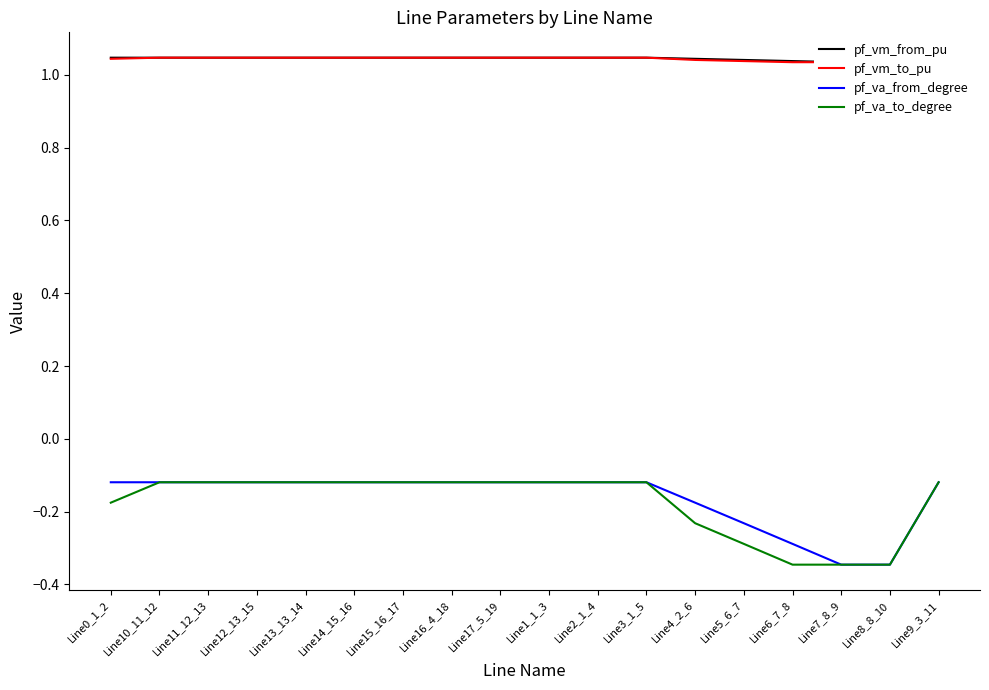

Reading left to right, extract all data points from this chart.

pf_vm_from_pu: 1.0	1.0	1.0	1.0	1.0	1.0	1.0	1.0	1.0	1.0	1.0	1.0	1.0	1.0	1.0	1.0	1.0	1.0
pf_vm_to_pu: 1.0	1.0	1.0	1.0	1.0	1.0	1.0	1.0	1.0	1.0	1.0	1.0	1.0	1.0	1.0	1.0	1.0	1.0
pf_va_from_degree: -0.1	-0.1	-0.1	-0.1	-0.1	-0.1	-0.1	-0.1	-0.1	-0.1	-0.1	-0.1	-0.2	-0.2	-0.3	-0.3	-0.3	-0.1
pf_va_to_degree: -0.2	-0.1	-0.1	-0.1	-0.1	-0.1	-0.1	-0.1	-0.1	-0.1	-0.1	-0.1	-0.2	-0.3	-0.3	-0.3	-0.3	-0.1